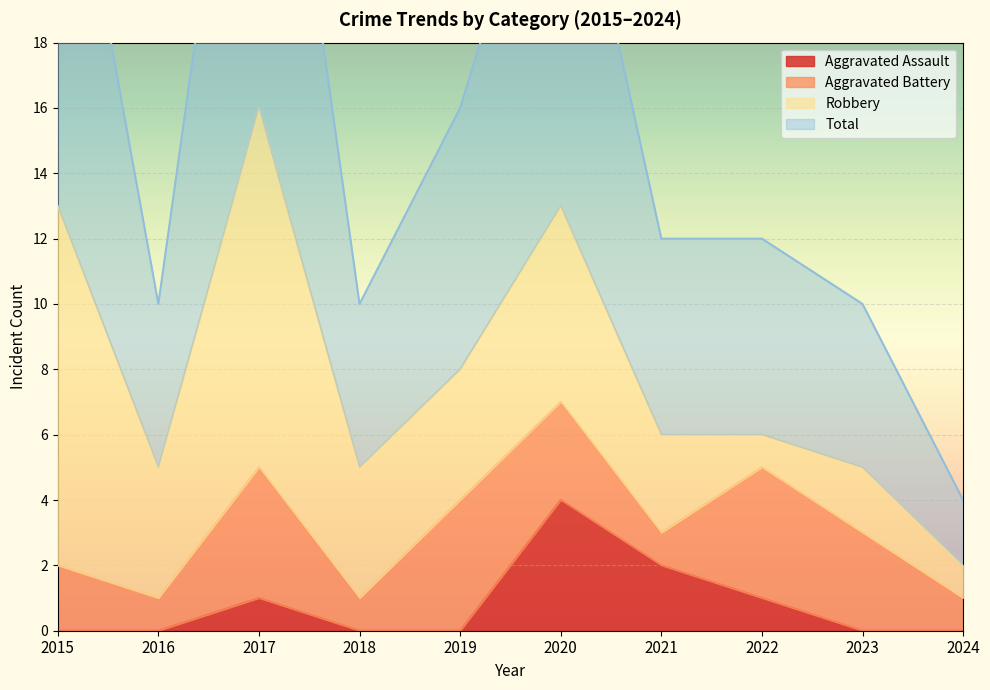

Which series has the widest spread of values?

Total